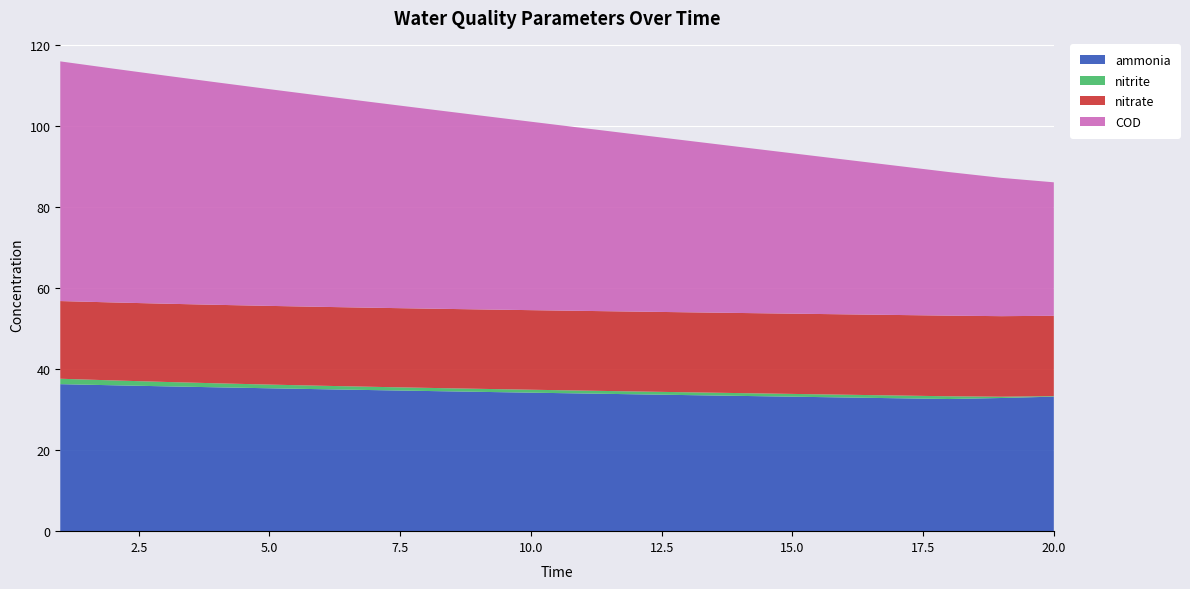

Reading right to left, transcribe all the data shown in this chart.

ammonia: 20=33.2	19=32.9	18=32.6	17=32.8	16=33.0	15=33.2	14=33.4	13=33.6	12=33.8	11=34.0	10=34.2	9=34.4	8=34.6	7=34.8	6=35.0	5=35.3	4=35.5	3=35.8	2=36.0	1=36.3
nitrite: 20=0.1	19=0.3	18=0.7	17=0.7	16=0.7	15=0.7	14=0.7	13=0.7	12=0.7	11=0.7	10=0.7	9=0.7	8=0.8	7=0.8	6=0.9	5=0.9	4=1.0	3=1.1	2=1.2	1=1.3
nitrate: 20=19.8	19=19.9	18=19.9	17=19.9	16=19.8	15=19.8	14=19.8	13=19.7	12=19.7	11=19.7	10=19.6	9=19.6	8=19.6	7=19.5	6=19.5	5=19.4	4=19.4	3=19.3	2=19.3	1=19.2
COD: 20=33.0	19=34.1	18=35.4	17=36.8	16=38.2	15=39.6	14=41.0	13=42.4	12=43.8	11=45.1	10=46.5	9=47.9	8=49.3	7=50.7	6=52.1	5=53.5	4=54.9	3=56.3	2=57.7	1=59.2